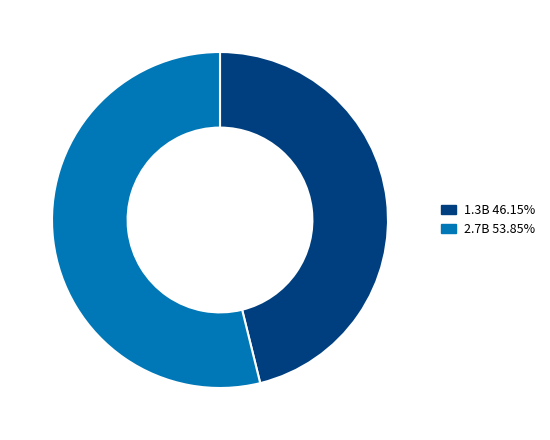

Does any single category account for the majority?

Yes